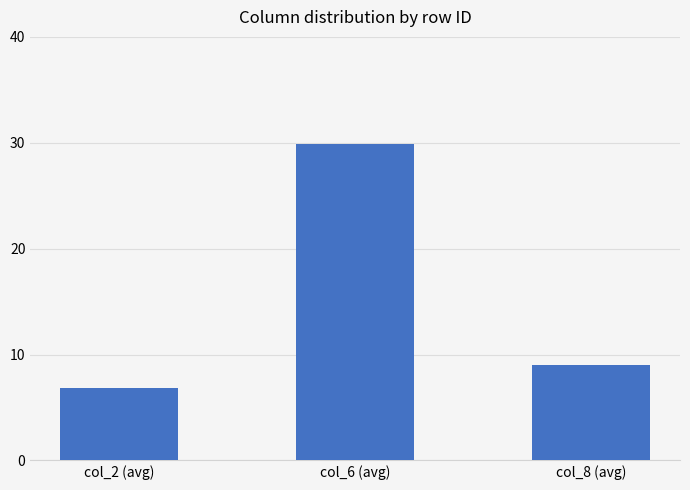

What is the average value?

15.2